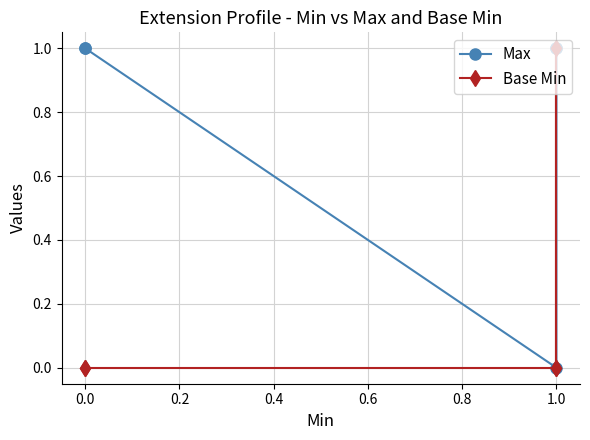

True or false: Base Min and Max intersect in this chart.

False